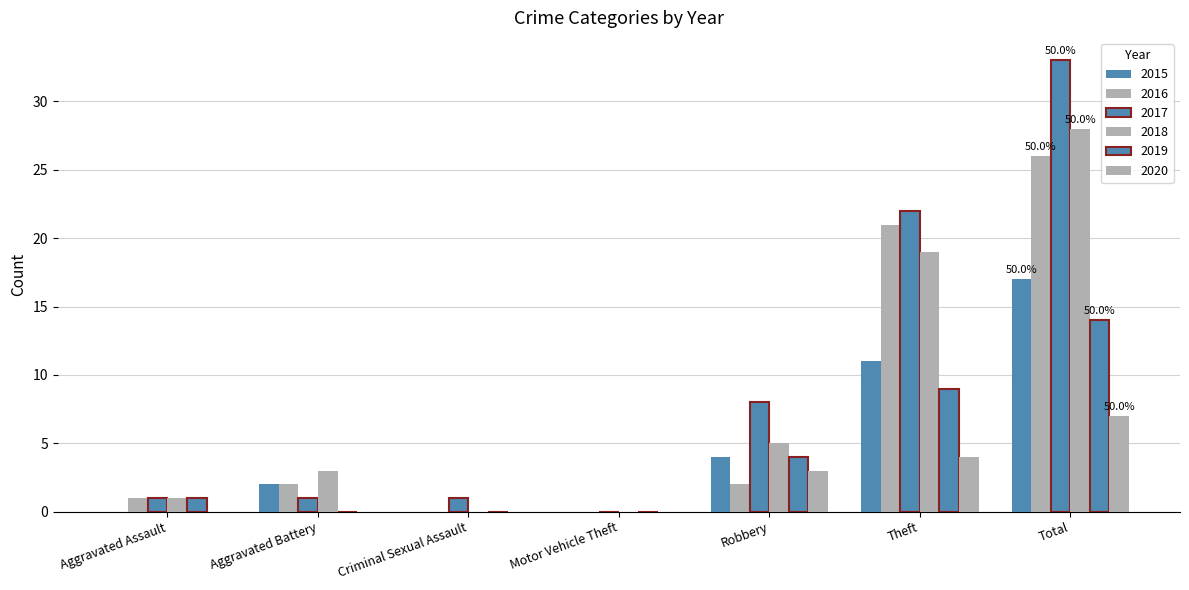

How many distinct data groups are displayed?

6